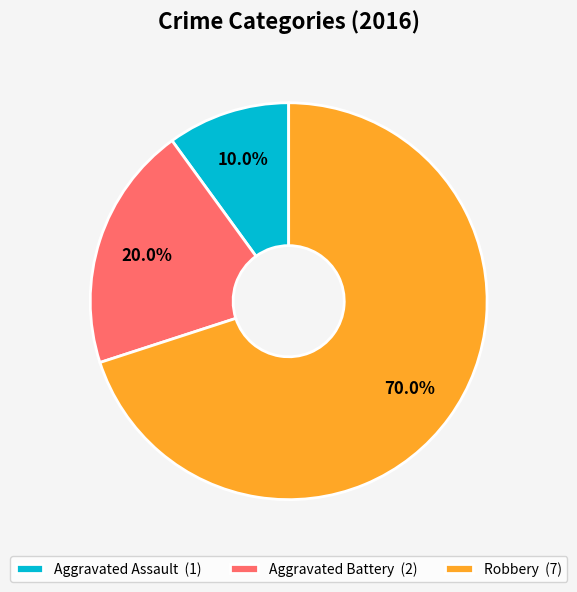

How many segments does this pie chart have?

3